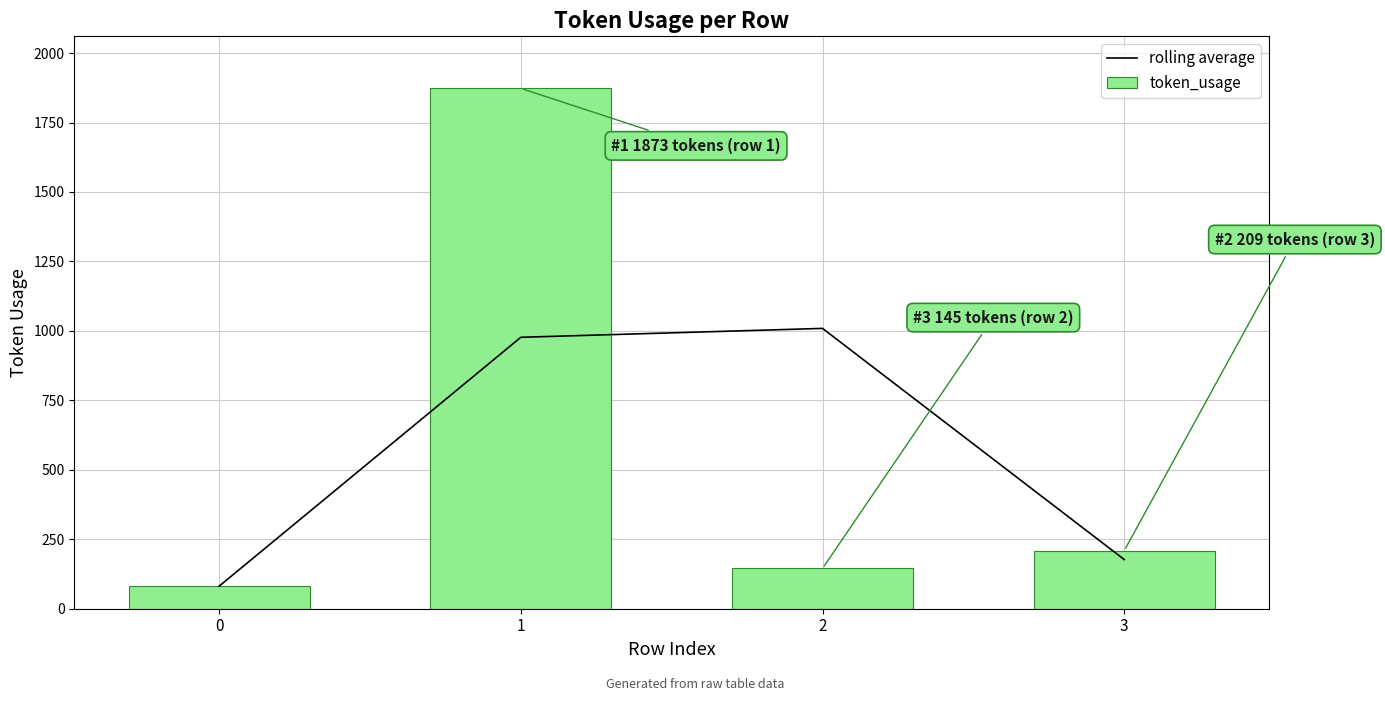

What are all the series names shown in the legend?

rolling average, token_usage